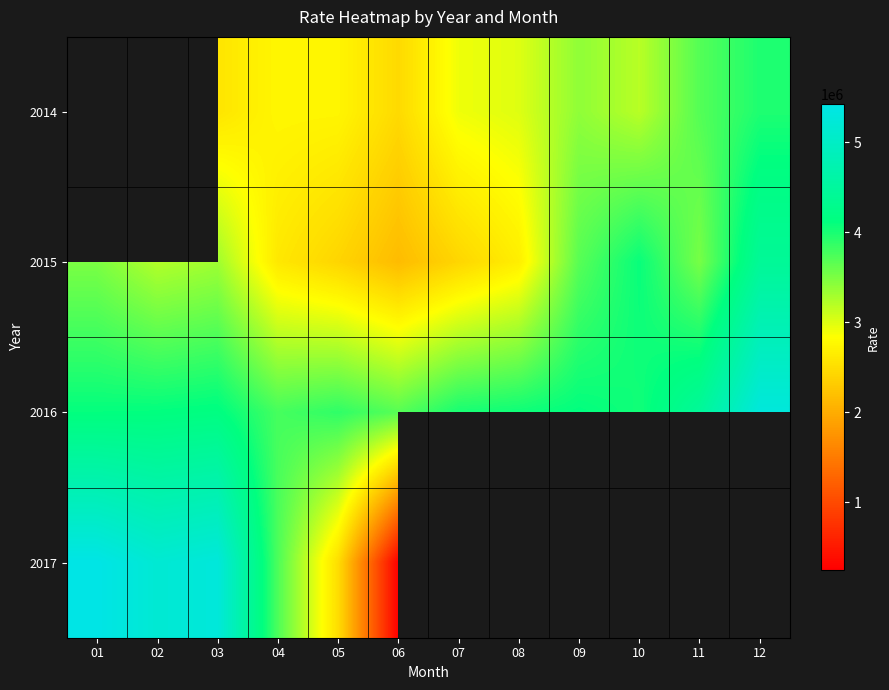

Which category has the lowest value across all series?

06